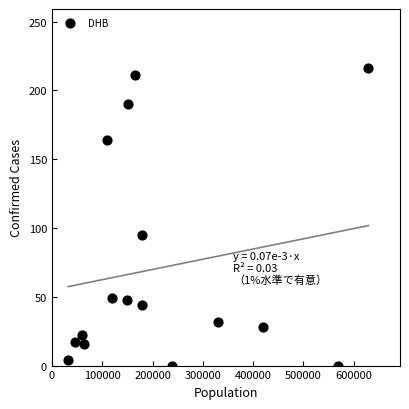

What Y value in the scatter plot is closest to 108?

95